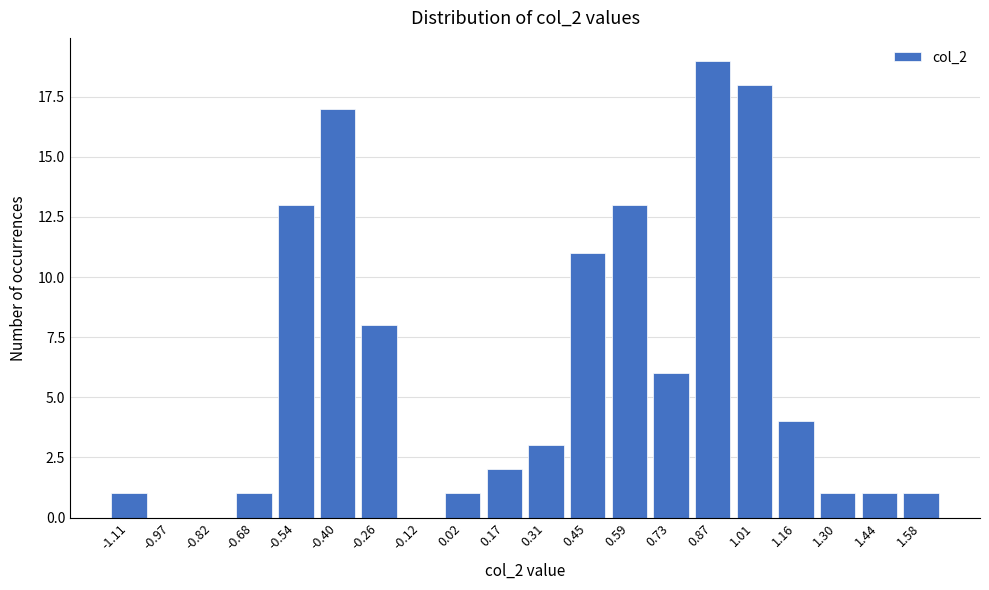

Reading left to right, transcribe all the data shown in this chart.

-1.11=1	-0.97=0	-0.82=0	-0.68=1	-0.54=13	-0.40=17	-0.26=8	-0.12=0	0.02=1	0.17=2	0.31=3	0.45=11	0.59=13	0.73=6	0.87=19	1.01=18	1.16=4	1.30=1	1.44=1	1.58=1